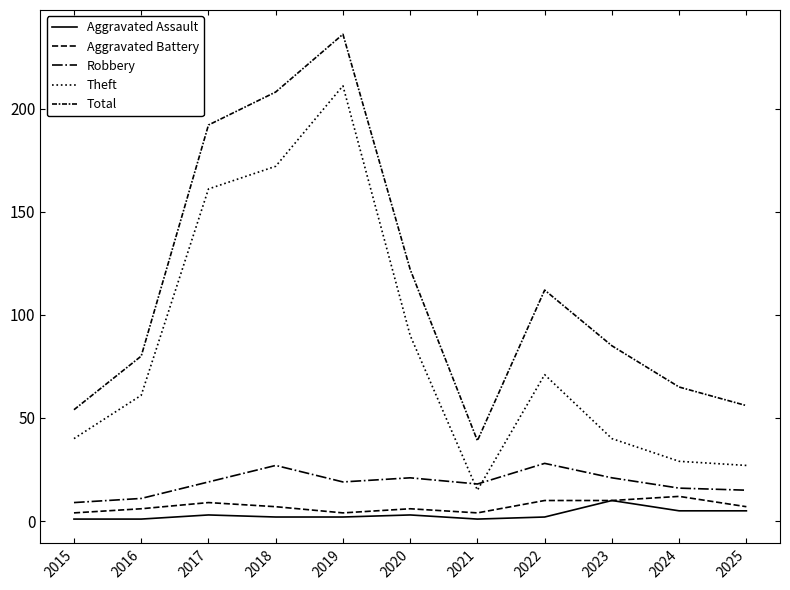

What is the sum of the Aggravated Battery values at 2019 and 2015?

8